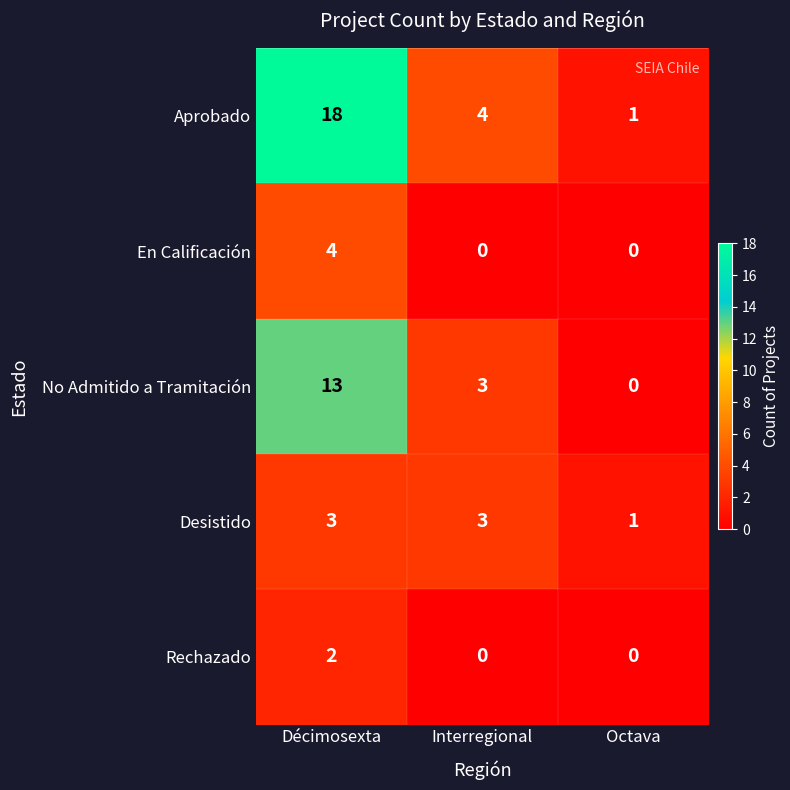

Reading right to left, transcribe all the data shown in this chart.

Aprobado: 1	4	18
En Calificación: 0	0	4
No Admitido a Tramitación: 0	3	13
Desistido: 1	3	3
Rechazado: 0	0	2